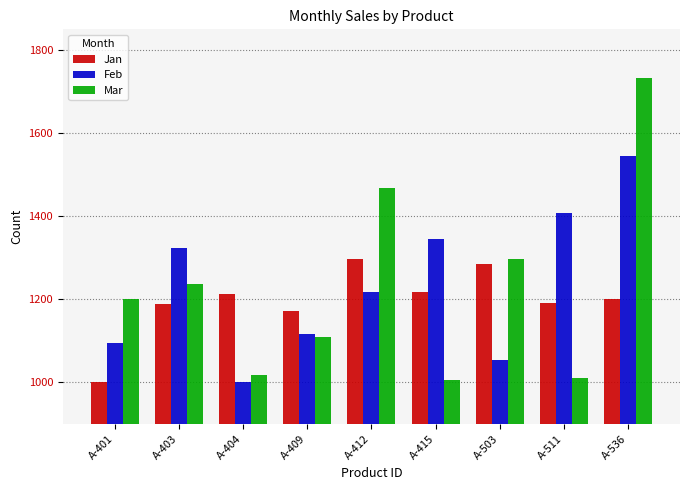

True or false: Jan has a value of 1000 at A-401.

True